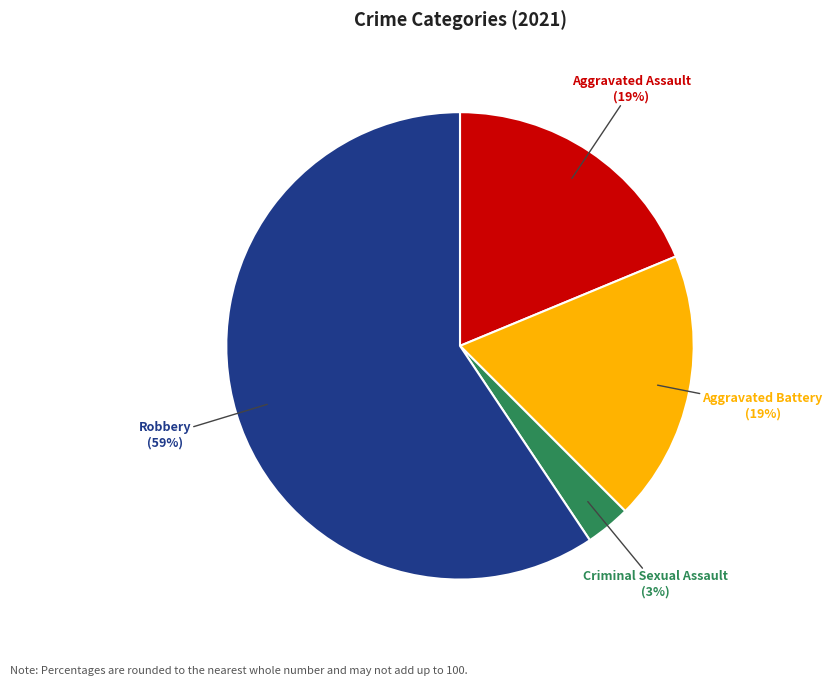

Which has a higher value, Robbery or Criminal Sexual Assault?

Robbery